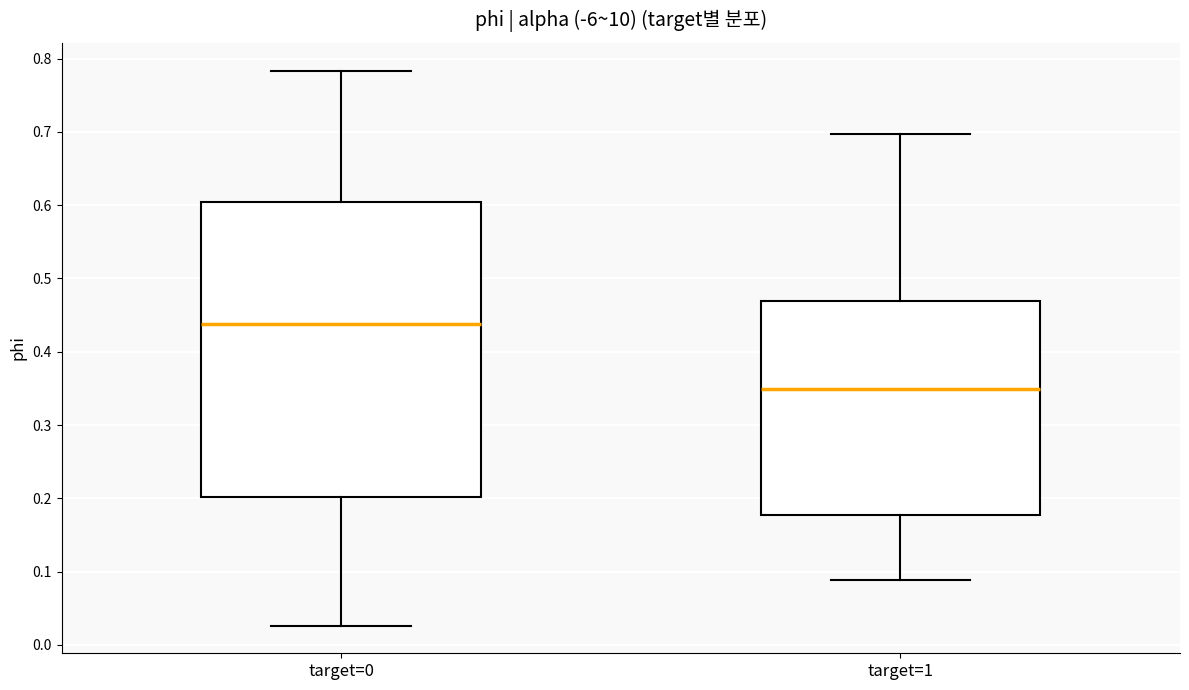

Reading left to right, read every box against the y-axis: the position of its median line, the range the box covers, and the ends of its whiskers. The values are not printed on the chart, so give them approximately, as read against the axis.

target=0: median 0.44, box 0.20 to 0.60, whiskers 0.03 to 0.78
target=1: median 0.35, box 0.18 to 0.47, whiskers 0.09 to 0.70